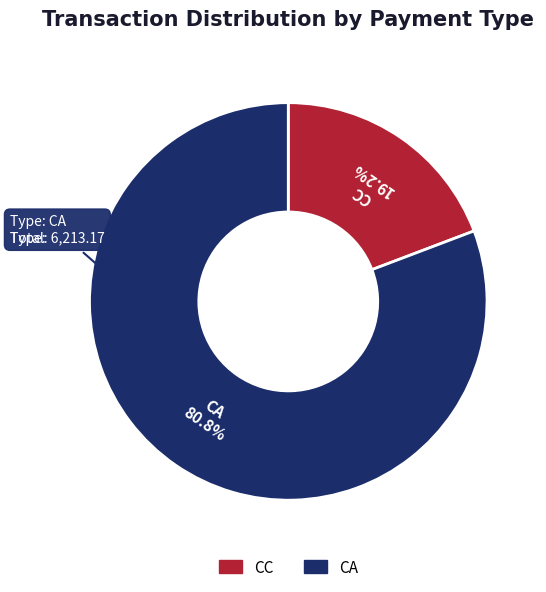

To the nearest percent, what is the average slice percentage?

50%